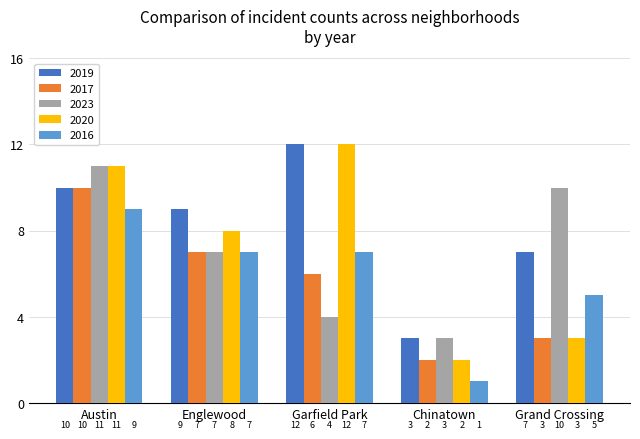

Is the value of 2016 at Englewood greater than the value of 2017 at Austin?

No